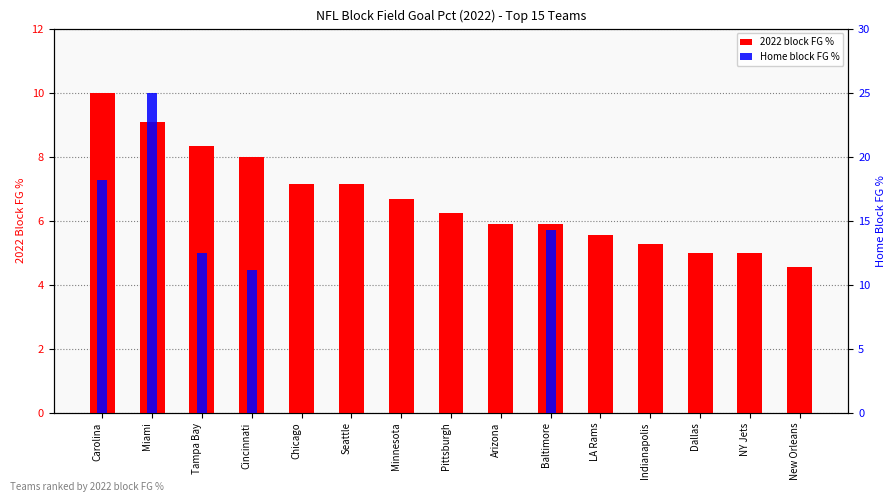

What is the label of the 9th bar from the right?

Minnesota